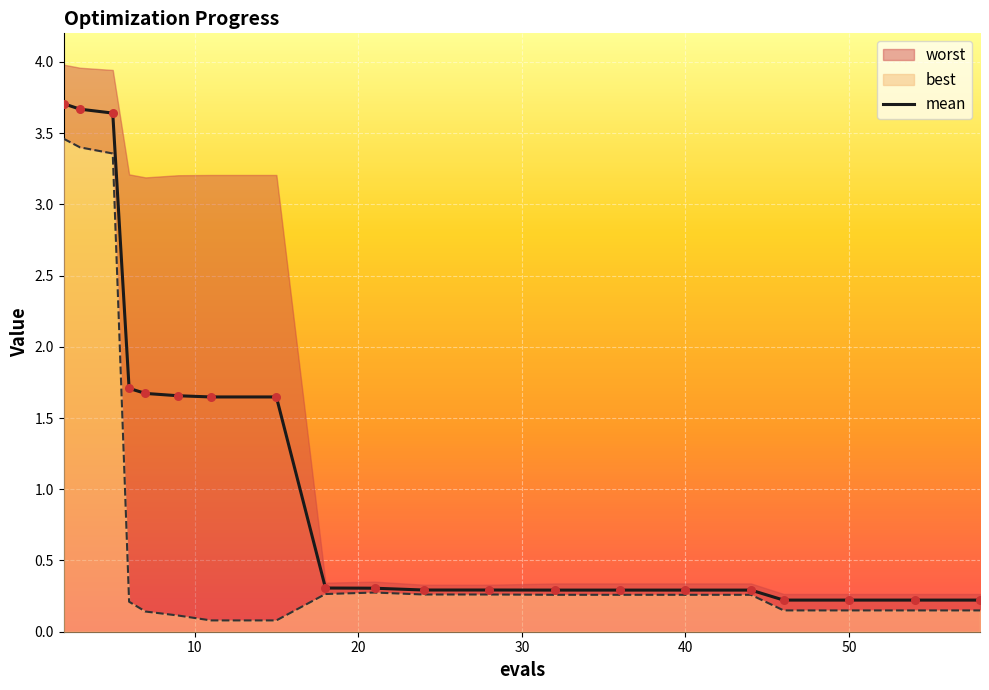

Is the value of mean at 18 greater than the value of best at 7?

Yes